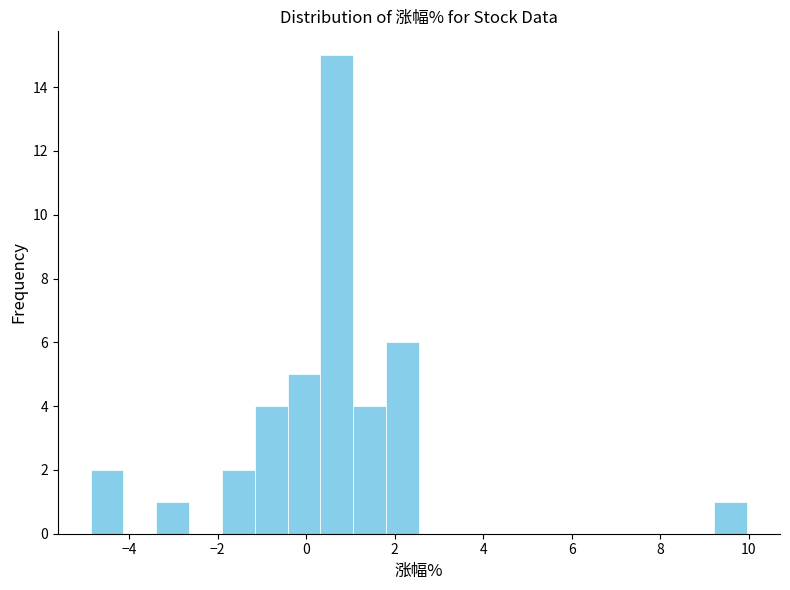

Read against the x-axis, roughly where is the centre of the tallest bar?

0.6